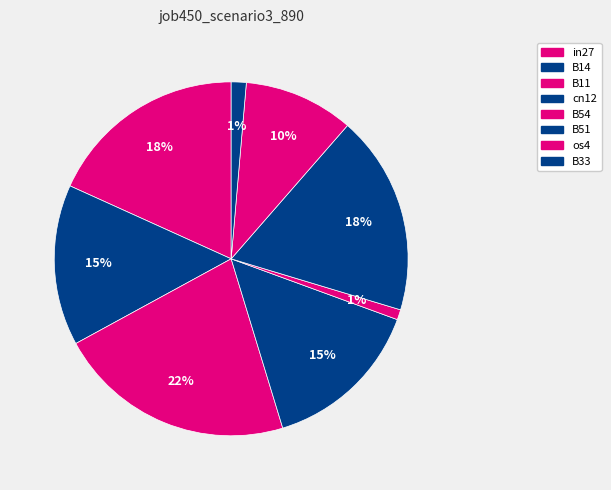

How many segments does this pie chart have?

8